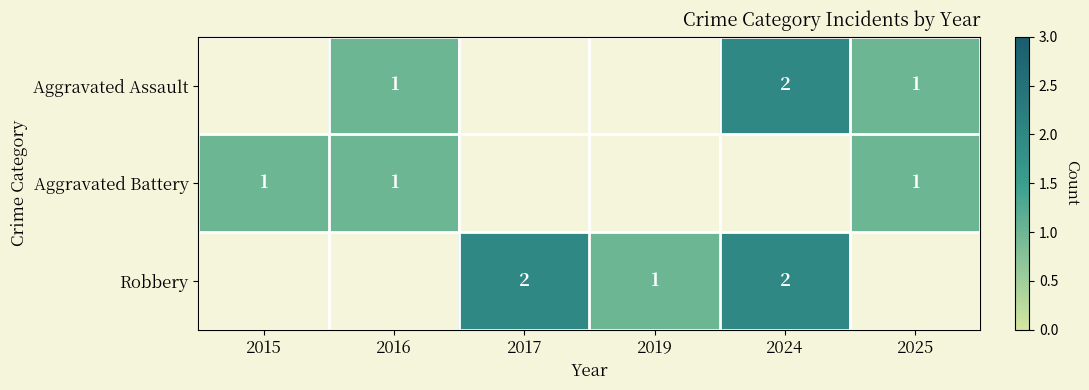

Is it true that Aggravated Battery equals 2 at 2016?

False